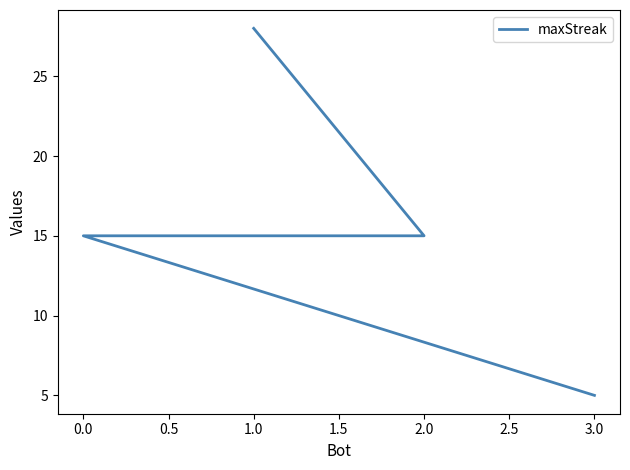

Is this an area chart (filled region under the line)?

No